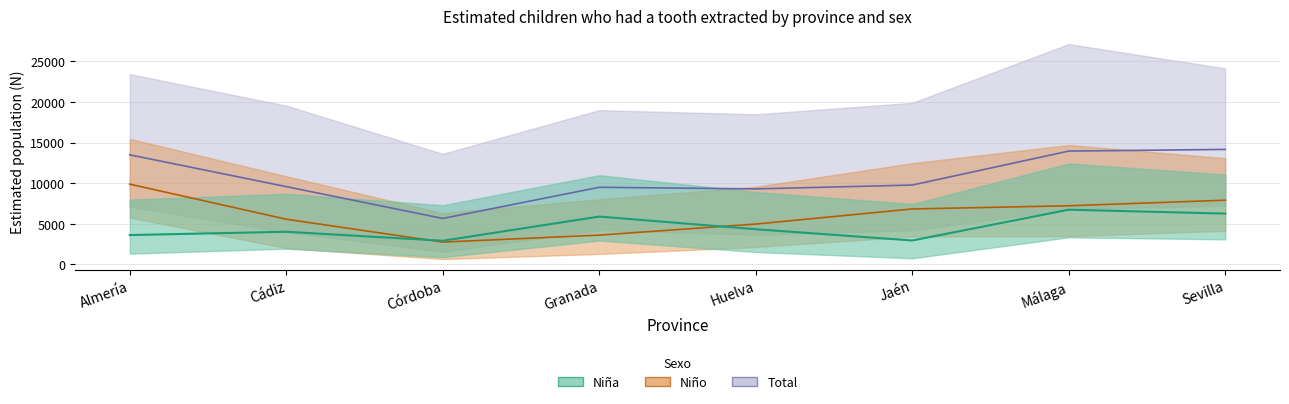

How many lines are shown in the chart?

3